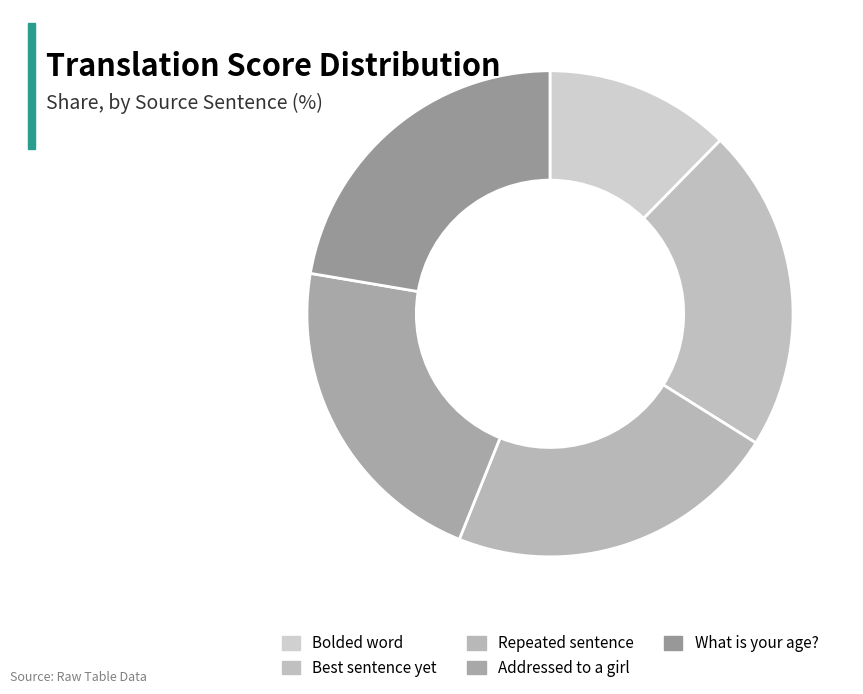

Is there any slice that represents more than half of the pie?

No